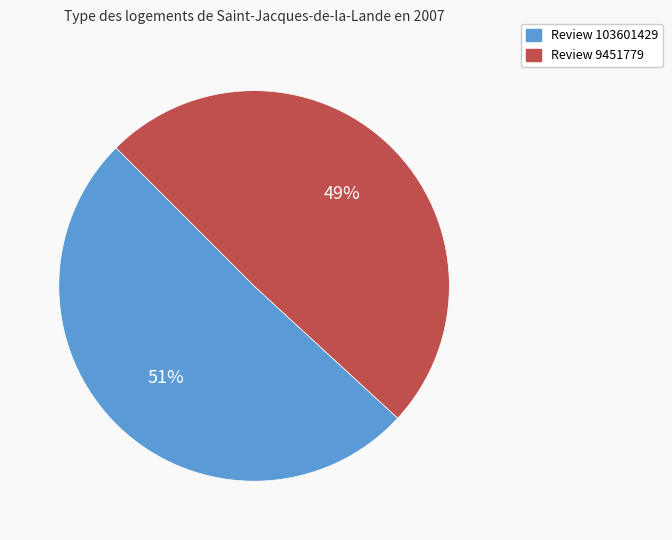

How many slices are in this pie chart?

2